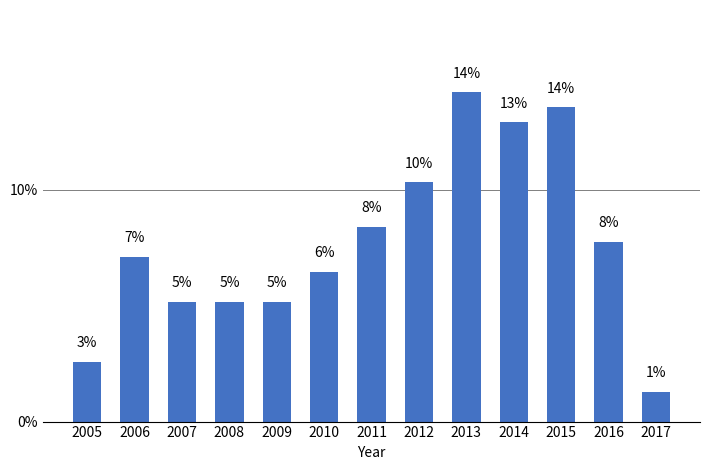

At which category does the chart reach its minimum across all series?

2017